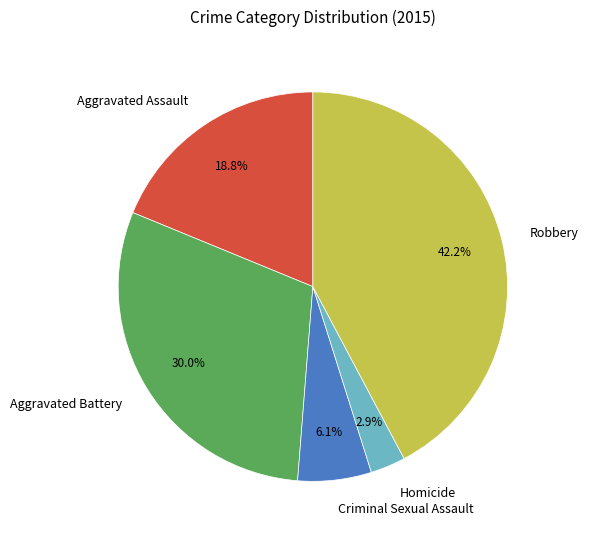

How many slices are in this pie chart?

5